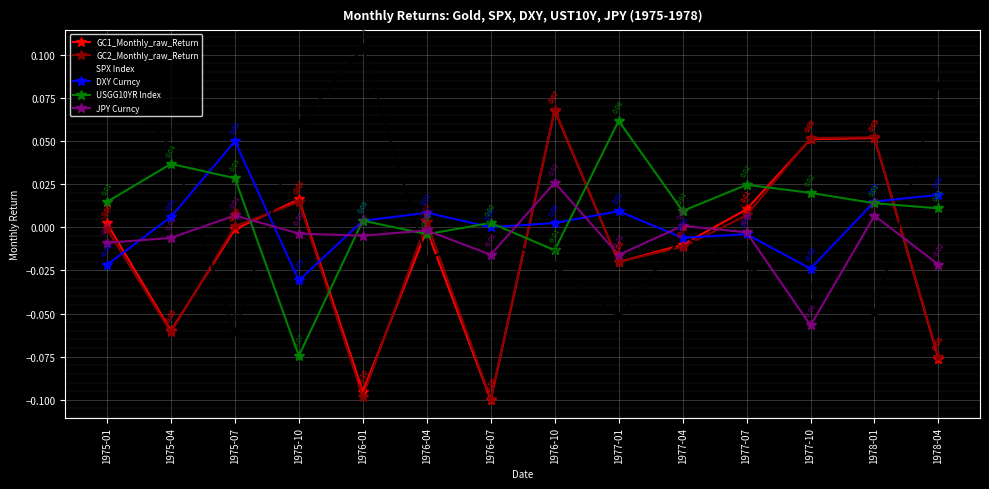

Between 1975-04 and 1976-07, which series saw the biggest shift?

SPX Index